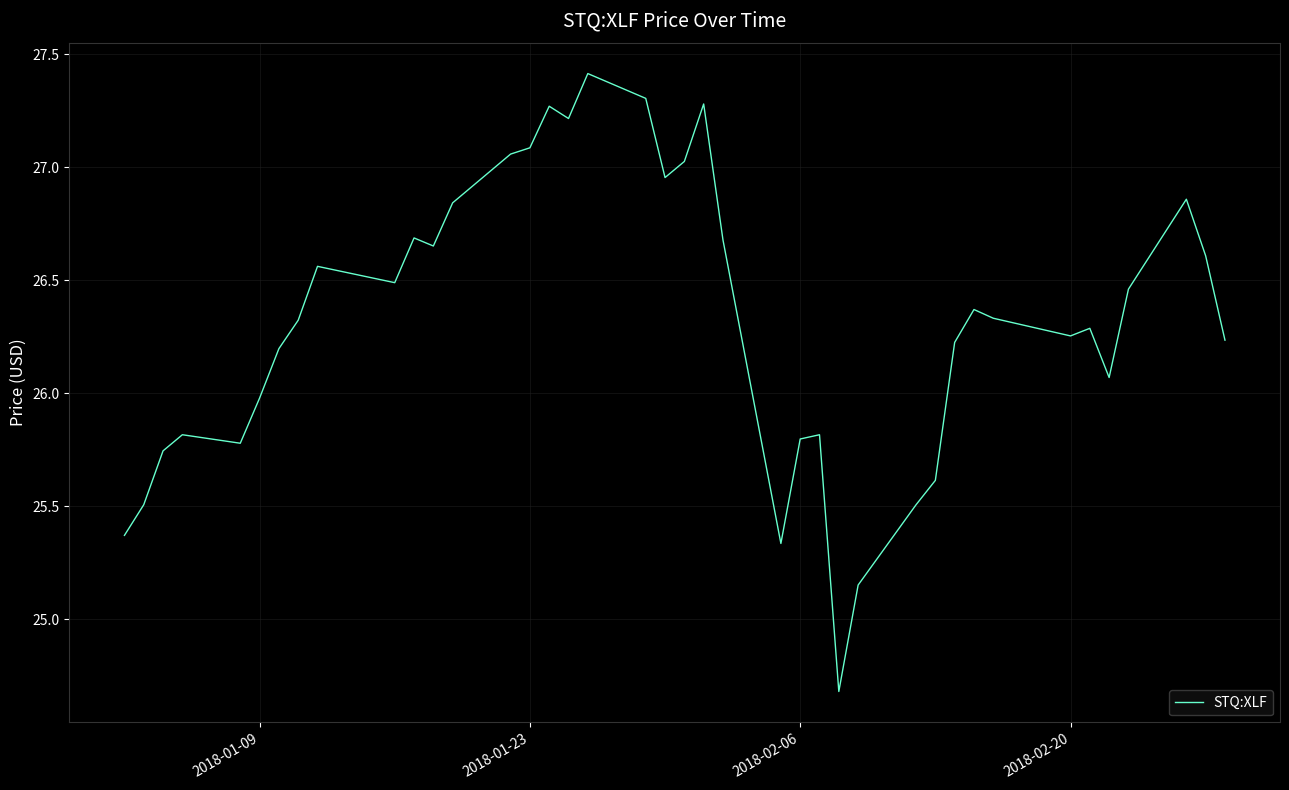

What is the sum of all values?

1052.9